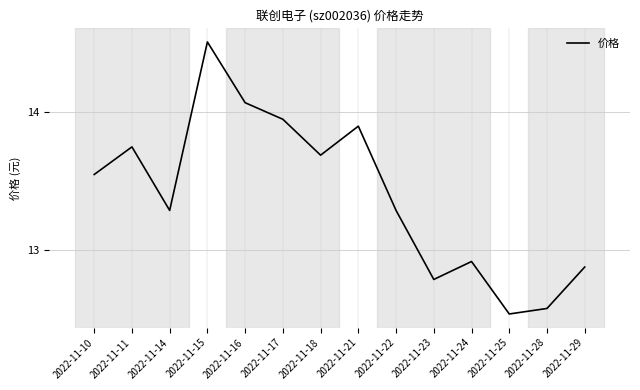

What is the change in value from 2022-11-11 to 2022-11-15?

+0.8